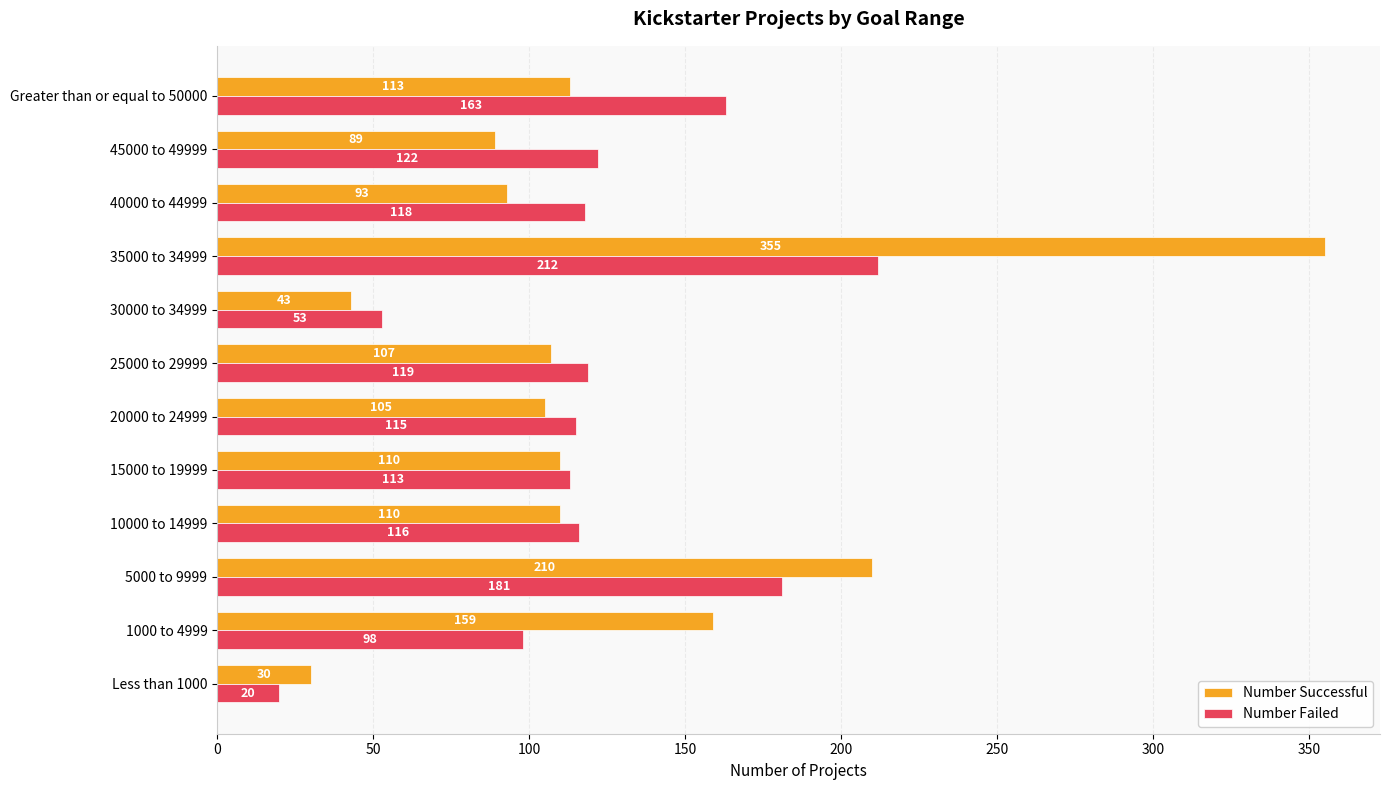

How many categories are shown in the chart?

12